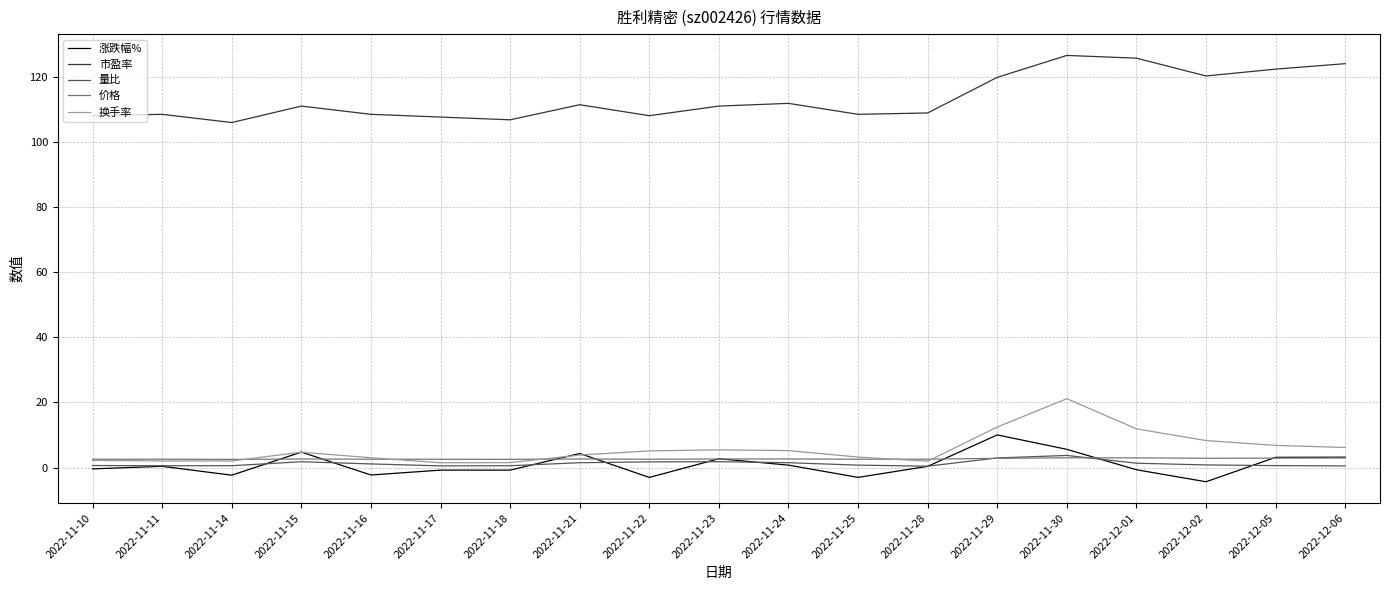

What position from the left is 2022-11-16?

5